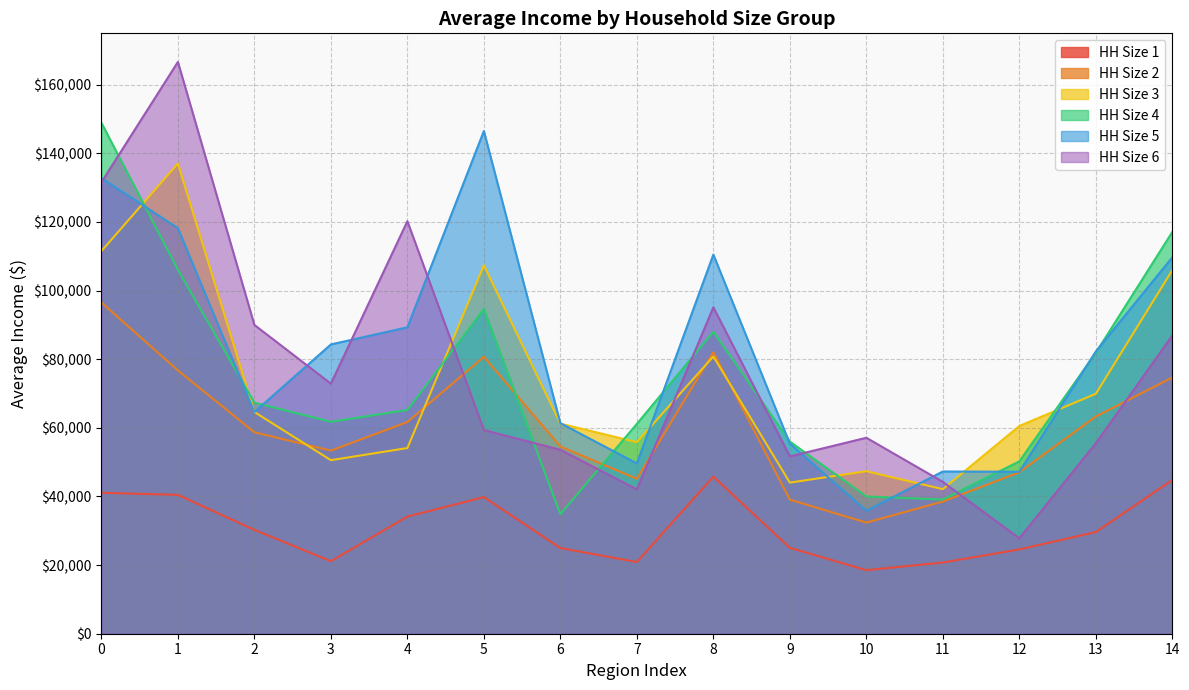

What is the difference between the maximum and second lowest values in the HHSize_2 series?

58008.5